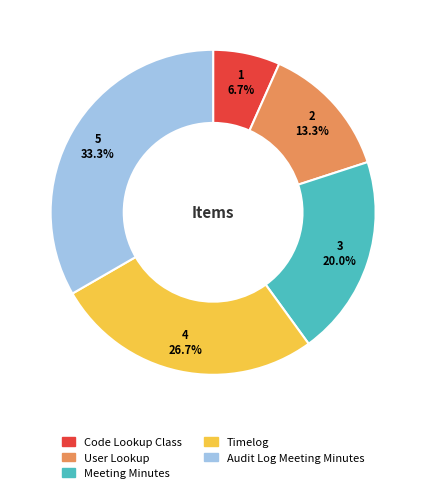

Is the sum of Audit Log Meeting Minutes and Meeting Minutes greater than half?

Yes